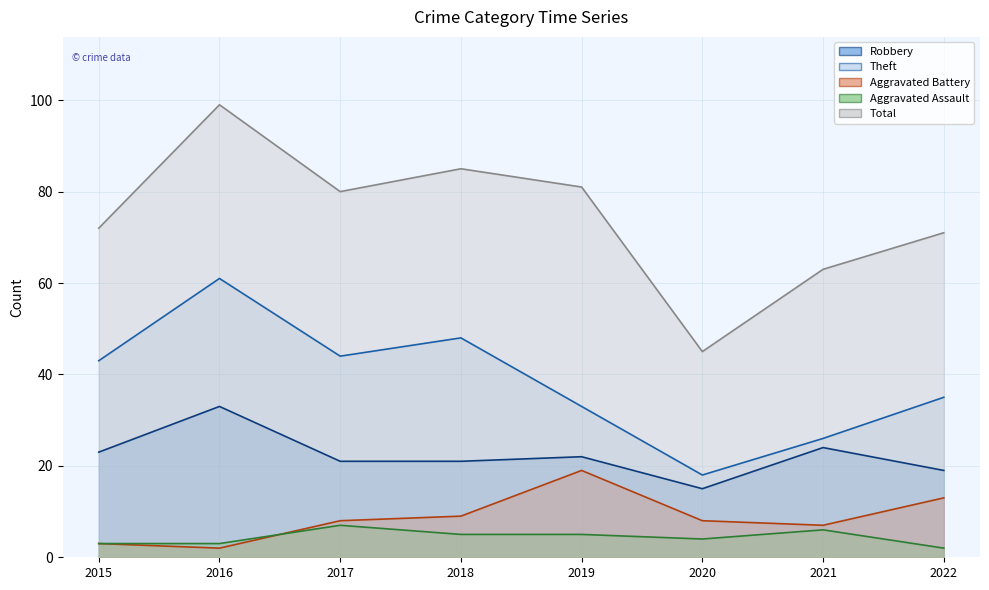

Is it true that Aggravated Battery equals 2 at 2016?

True